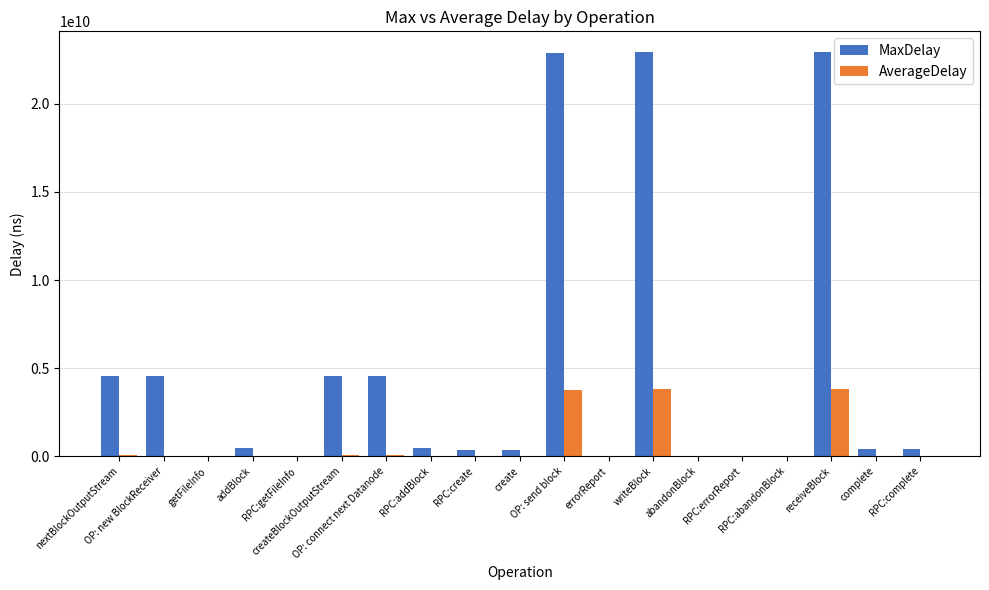

Which series has the largest total across all categories?

MaxDelay